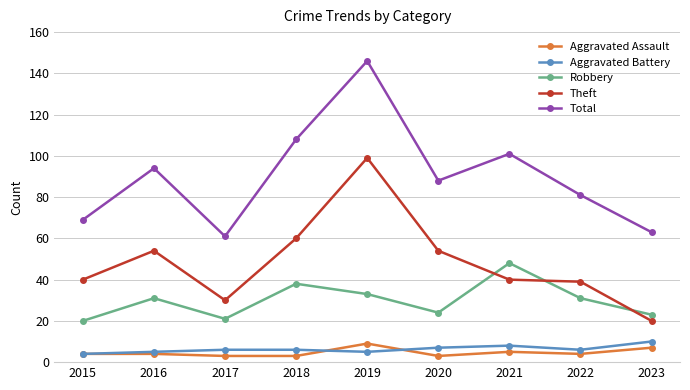

In Theft, how many points are lower than both neighbors (excluding endpoints)?

1